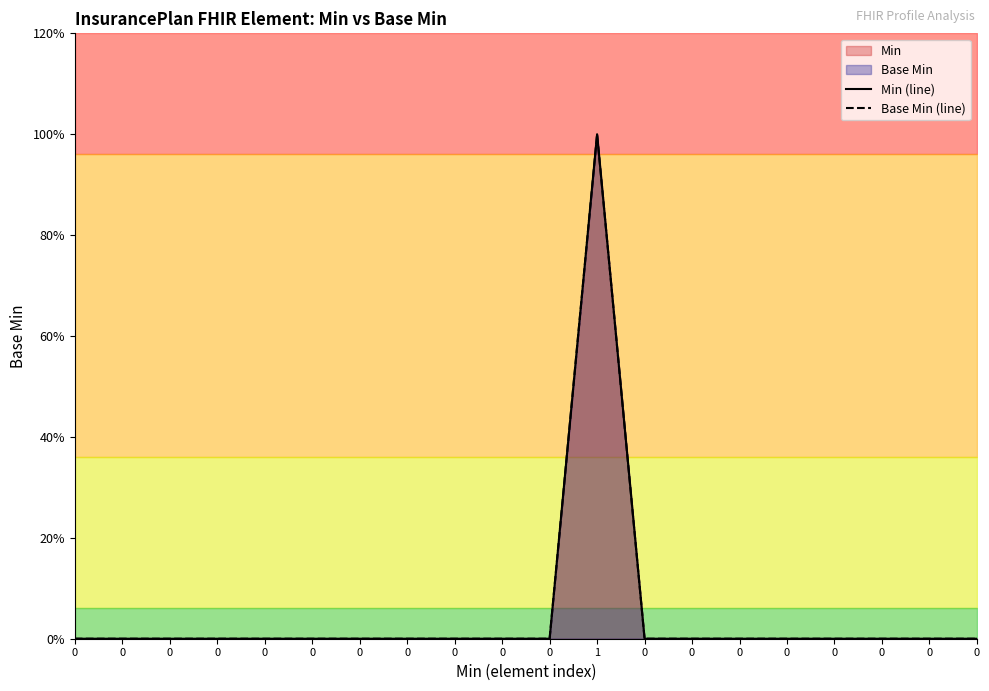

How many interior local peaks does the Min (line) series have?

1